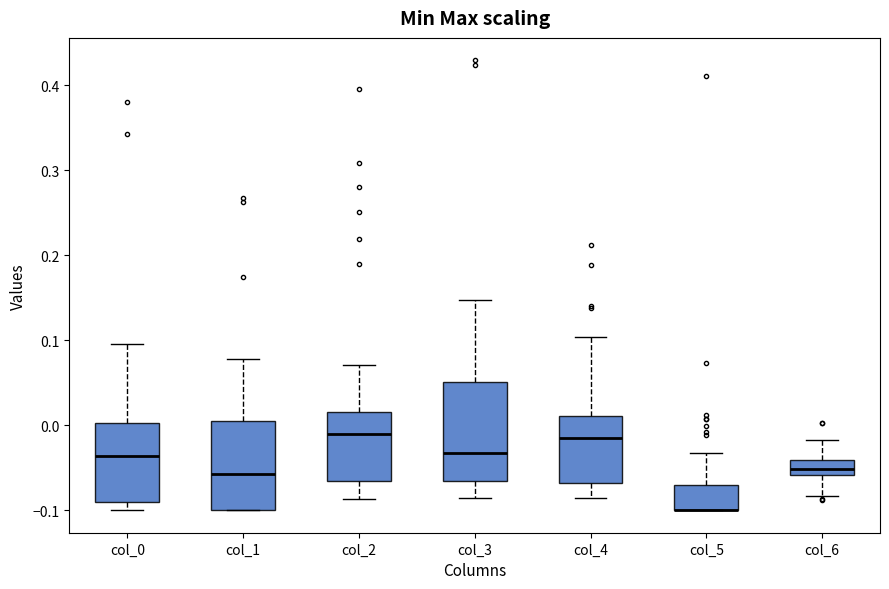

Where is the upper edge of the box for col_5 on the y-axis? The values are not printed on the chart, so give them approximately, as read against the axis.

-0.07